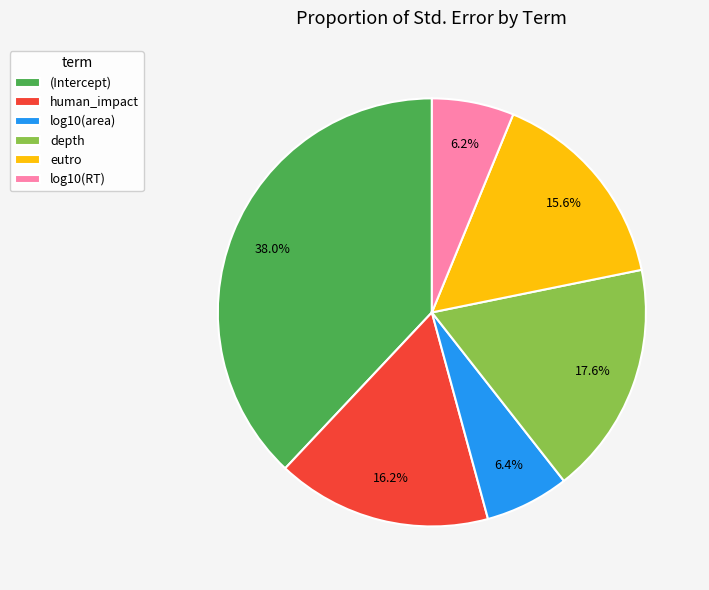

To the nearest percent, what portion does eutro represent?

16%